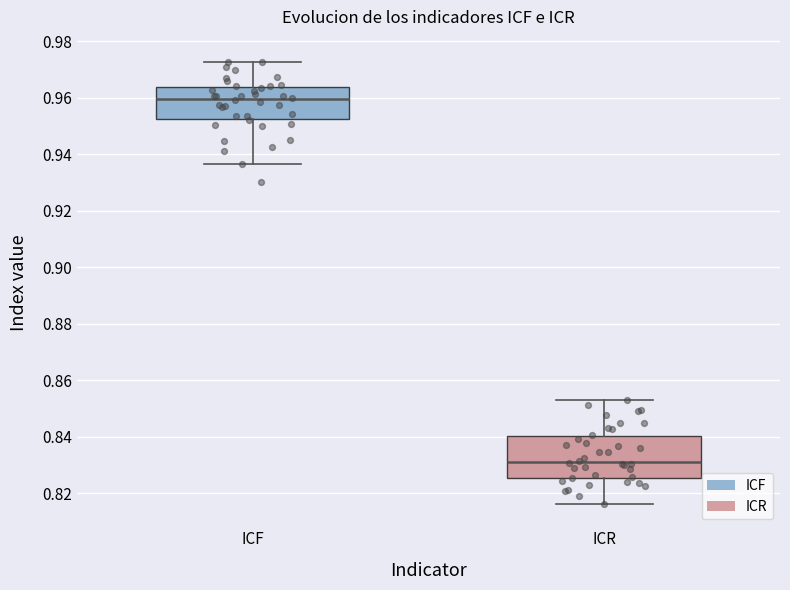

Which box is the tallest, from its lower edge to its upper edge?

ICR